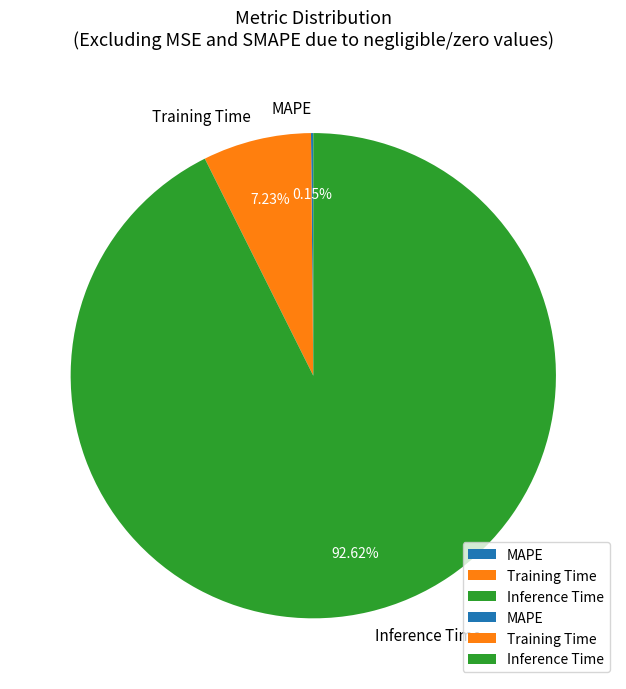

Which category has the biggest portion of the pie?

Inference Time